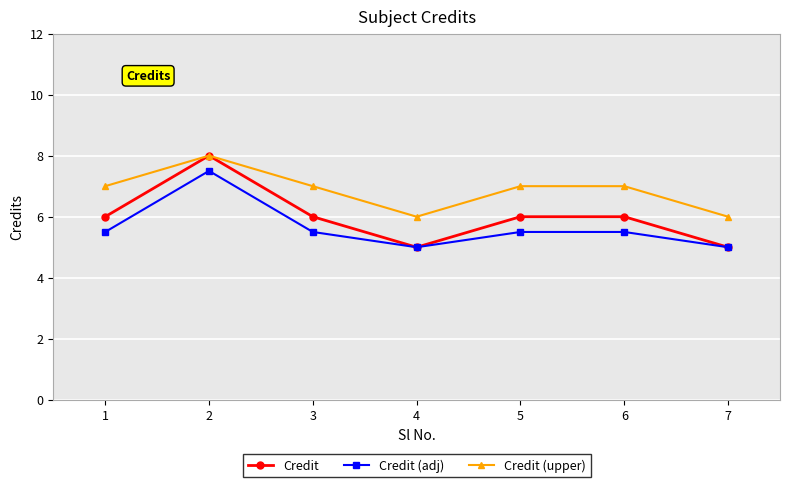

True or false: Credit (upper) has more than 2 points higher than both neighbors.

False